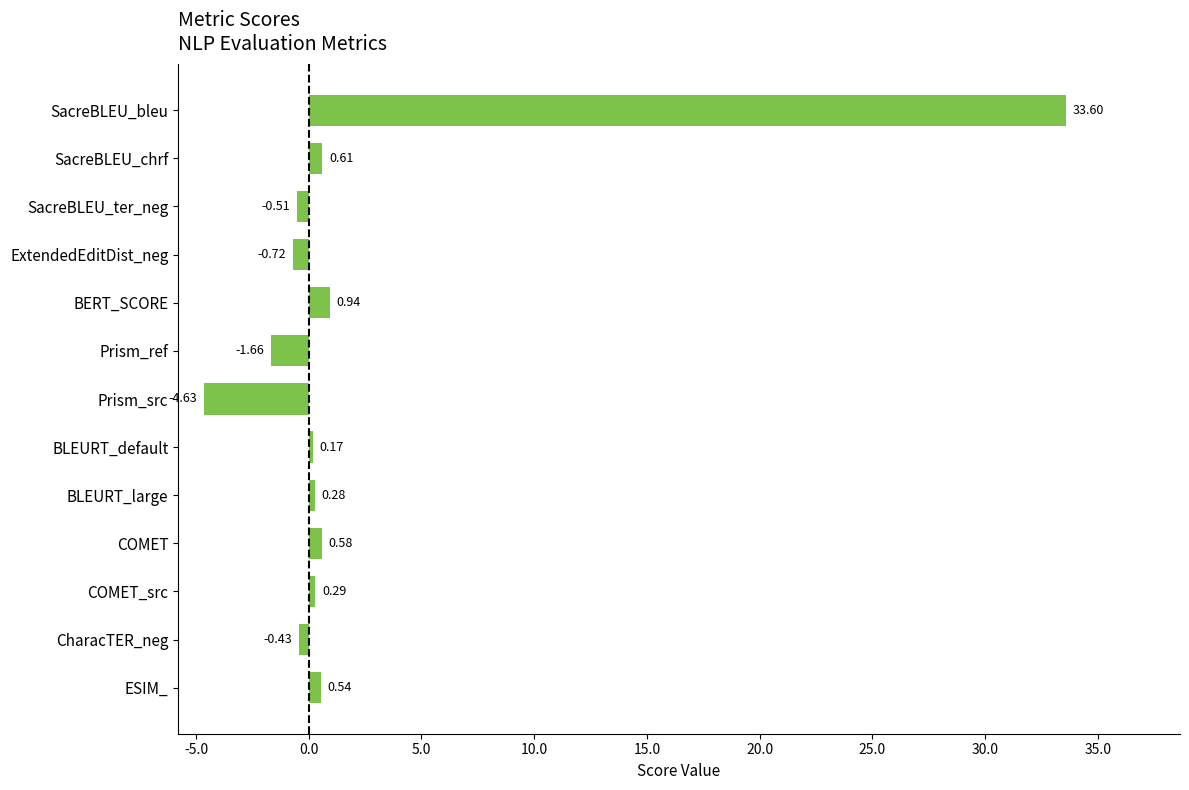

How many data points are less than 0?

5